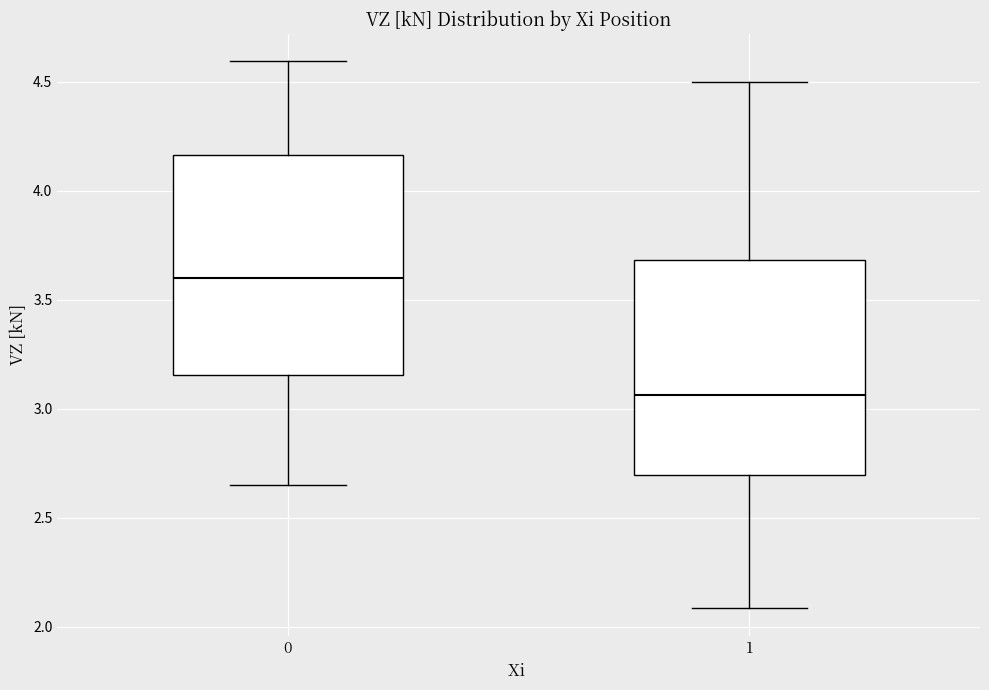

Where does the lower whisker of the box at x = 0 end on the y-axis? The values are not printed on the chart, so give them approximately, as read against the axis.

2.65